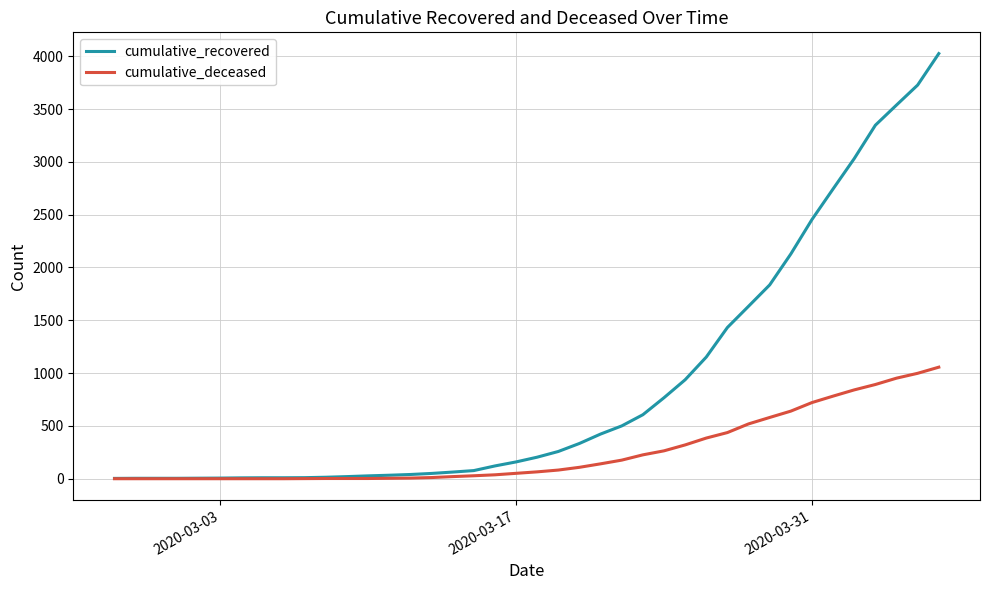

What is the highest value of the cumulative_deceased series?

1056